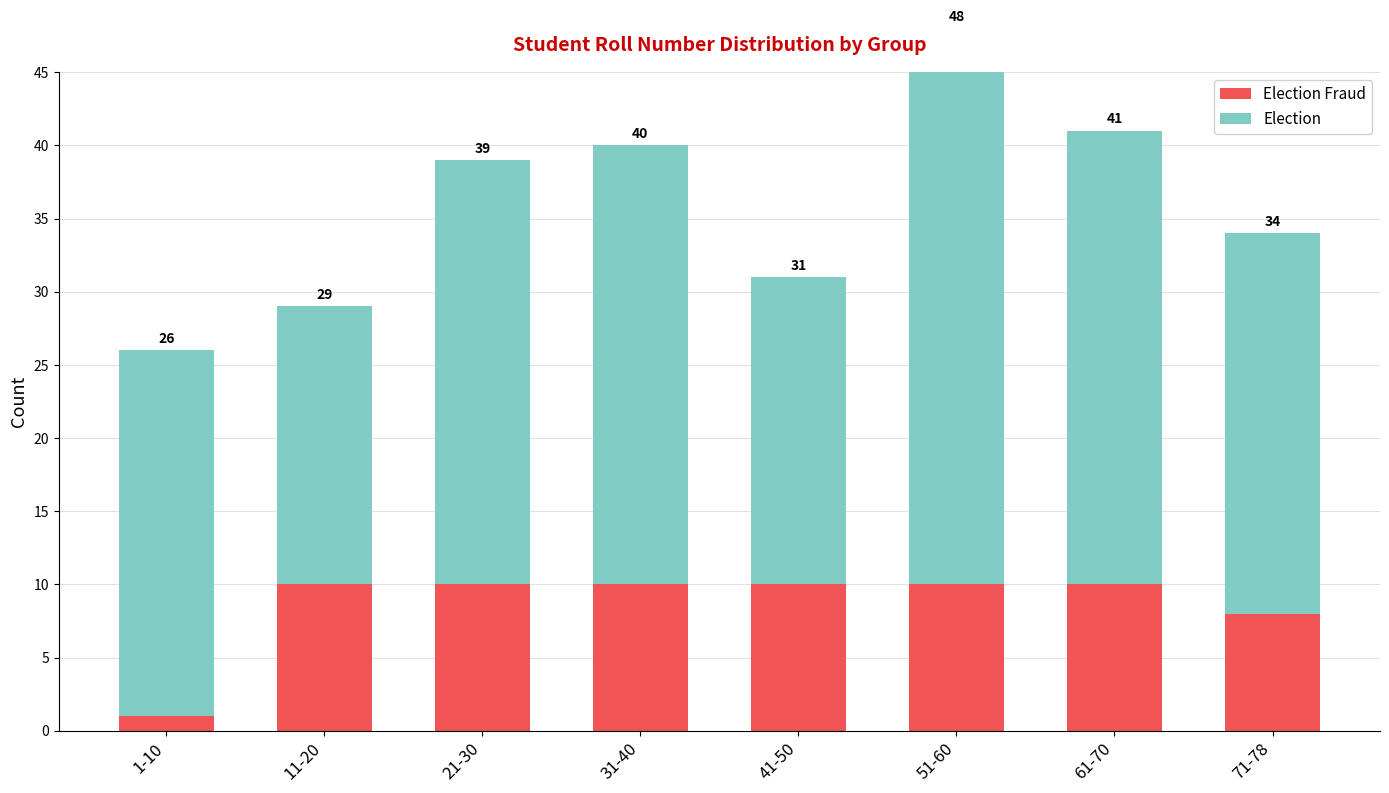

What position from the right is 21-30?

6